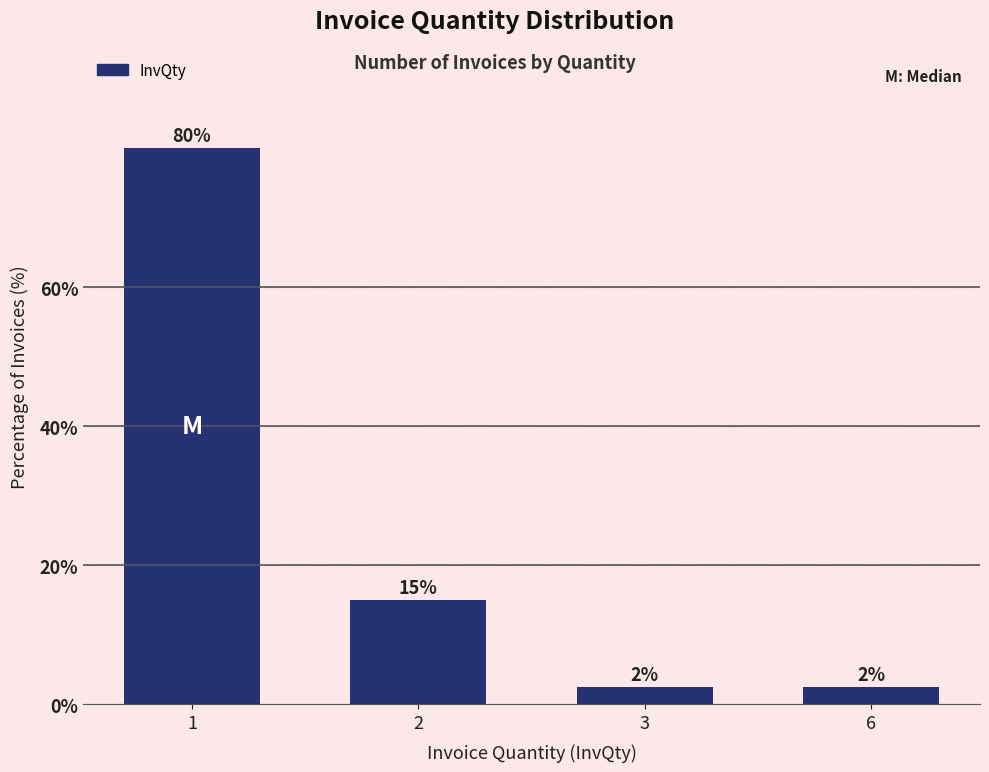

Read the value at 2.

15.0